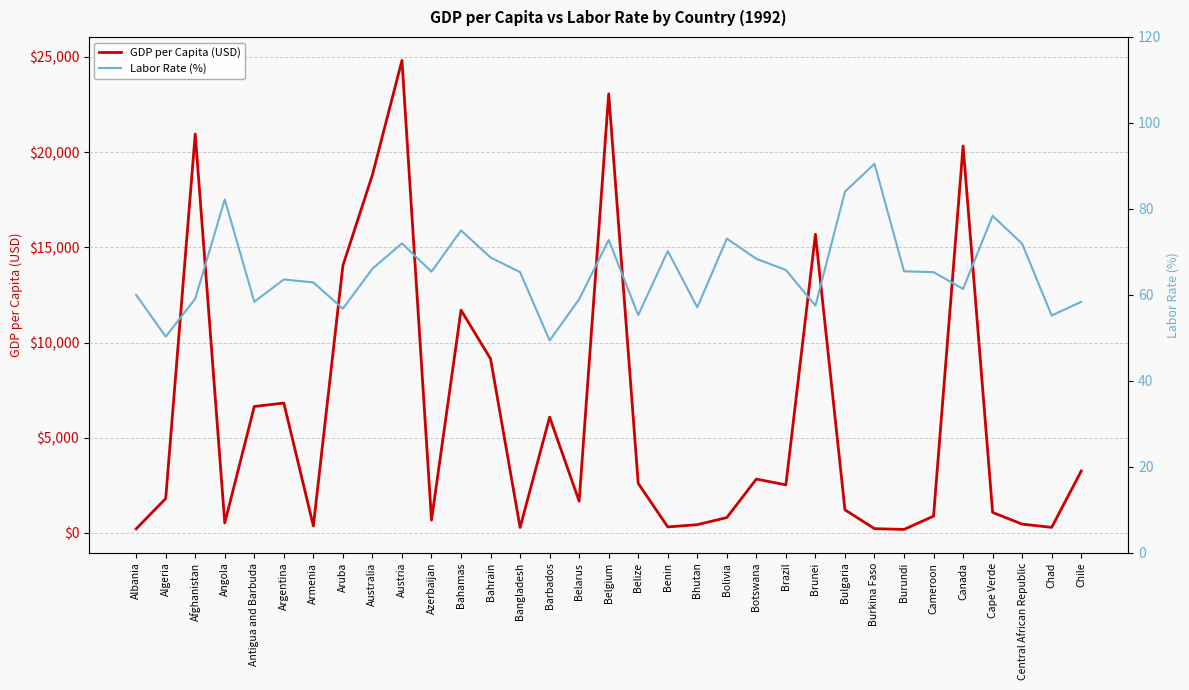

Reading left to right, transcribe all the data shown in this chart.

GDP per Capita (USD): 217.2	1807.5	20946.1	525.3	6641.8	6821.1	368.9	14038.9	18804.9	24811.6	676.2	11698.5	9142.0	287.7	6083.0	1666.2	23057.8	2603.7	318.0	436.2	809.3	2830.1	2526.6	15680.8	1214.5	227.6	185.6	884.6	20320.5	1079.8	464.9	294.6	3251.0
Labor Rate (%): 60.0	50.3	59.1	82.2	58.4	63.6	62.9	56.8	66.1	72.0	65.4	75.0	68.7	65.3	49.4	59.0	72.8	55.3	70.2	57.1	73.1	68.4	65.8	57.5	84.0	90.5	65.5	65.3	61.4	78.4	71.9	55.2	58.4